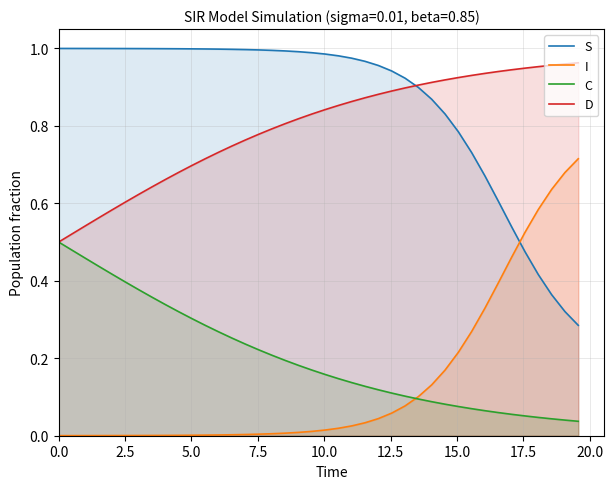

Which series has the widest spread of values?

I